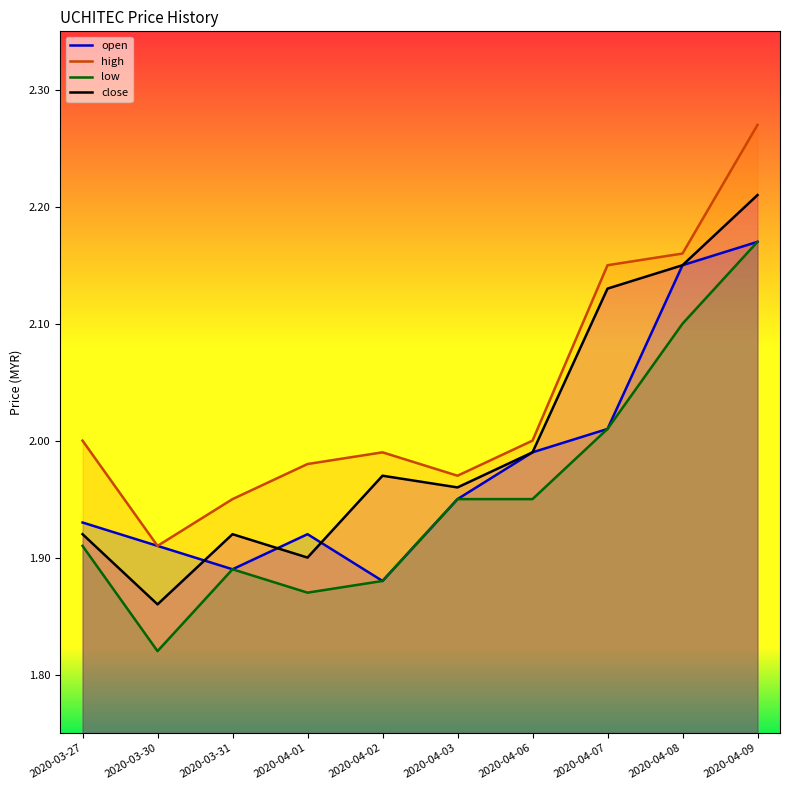

How many lines are shown in the chart?

4